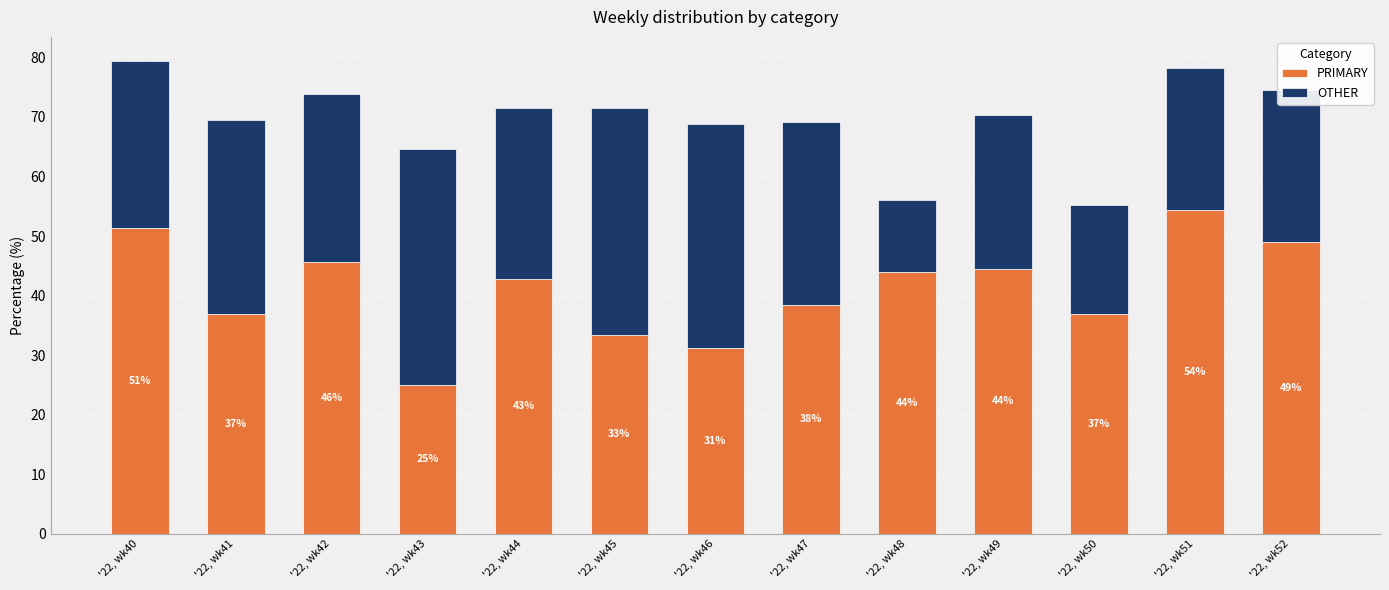

What is the sum of the PRIMARY values at '22, wk50 and '22, wk43?

61.8